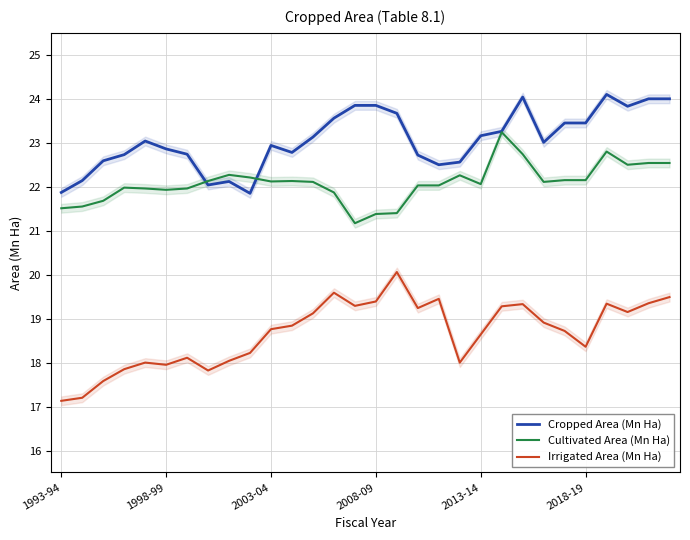

Is the value of Cropped Area (Mn Ha) at 2013-14 greater than the value of Irrigated Area (Mn Ha) at 2013-14?

Yes